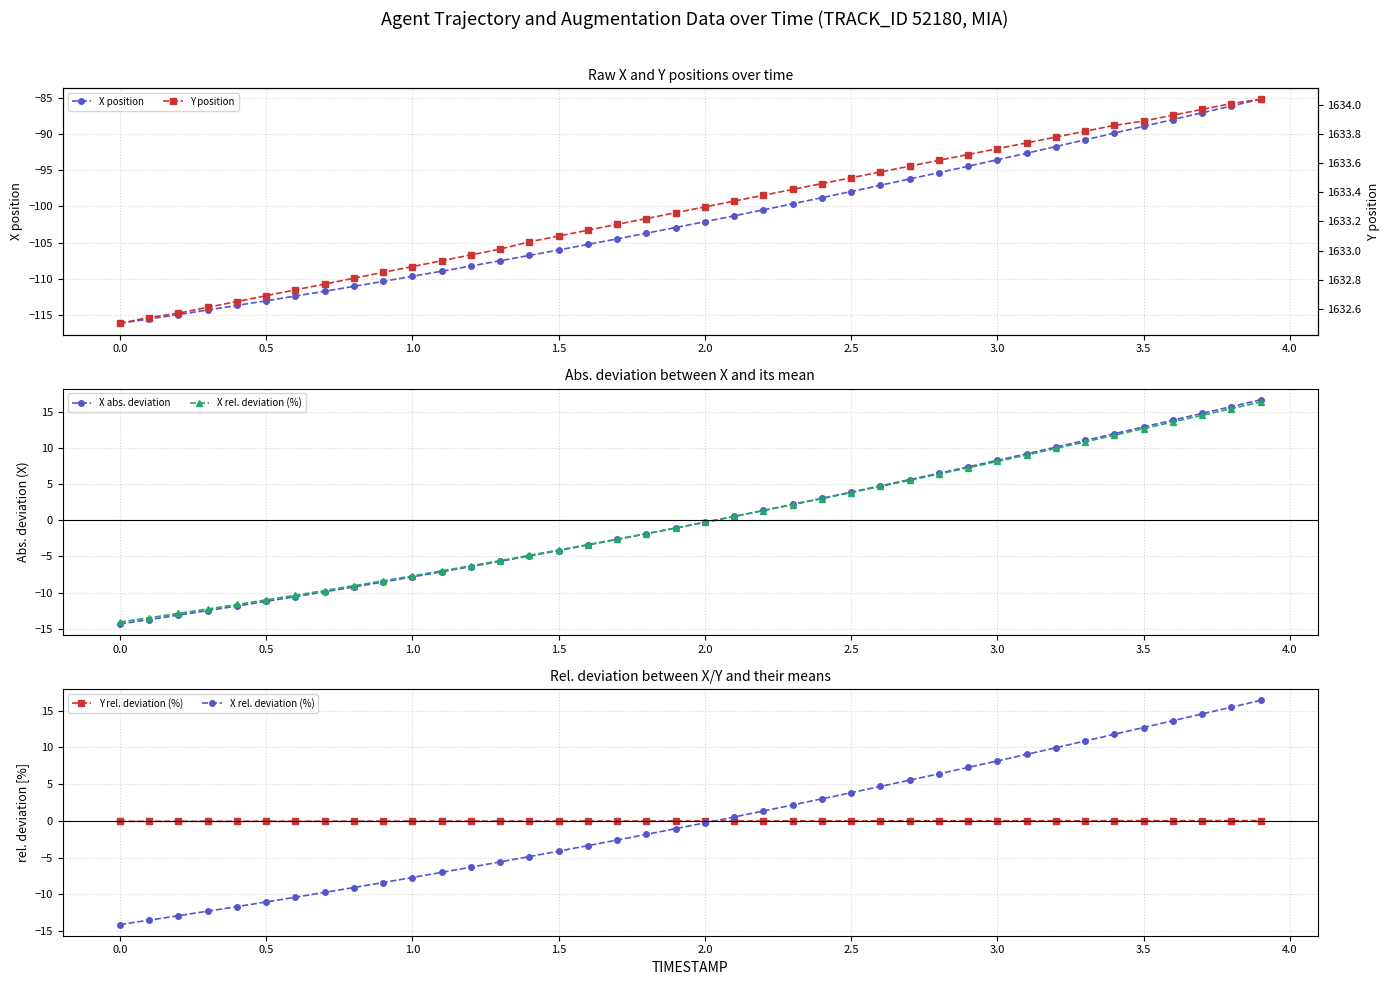

How many series are shown in this chart?

5